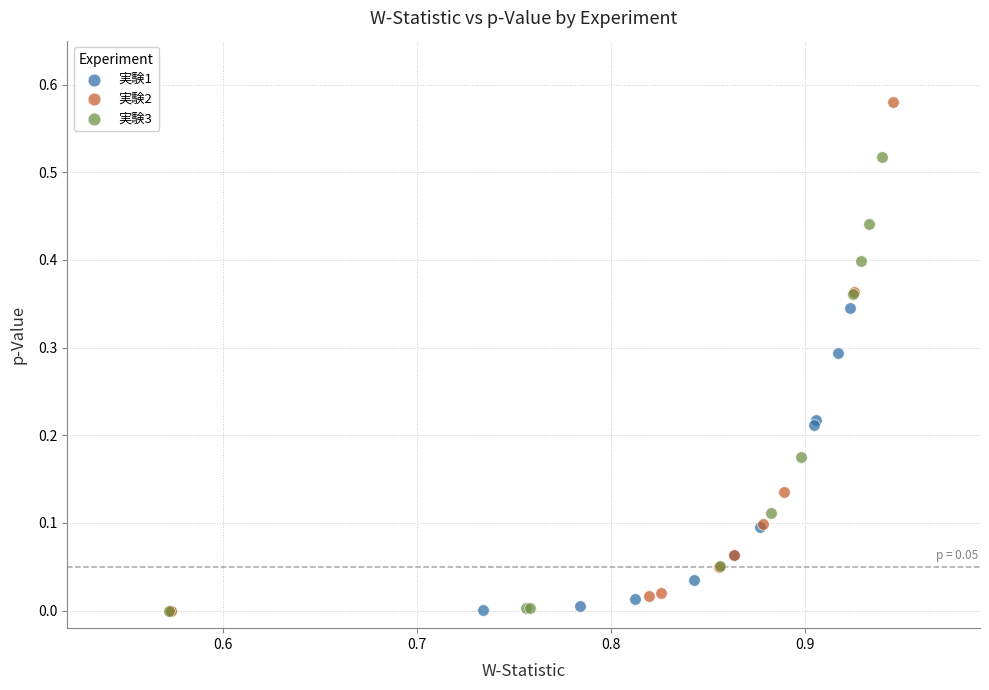

Which series contains the highest Y value?

実験2